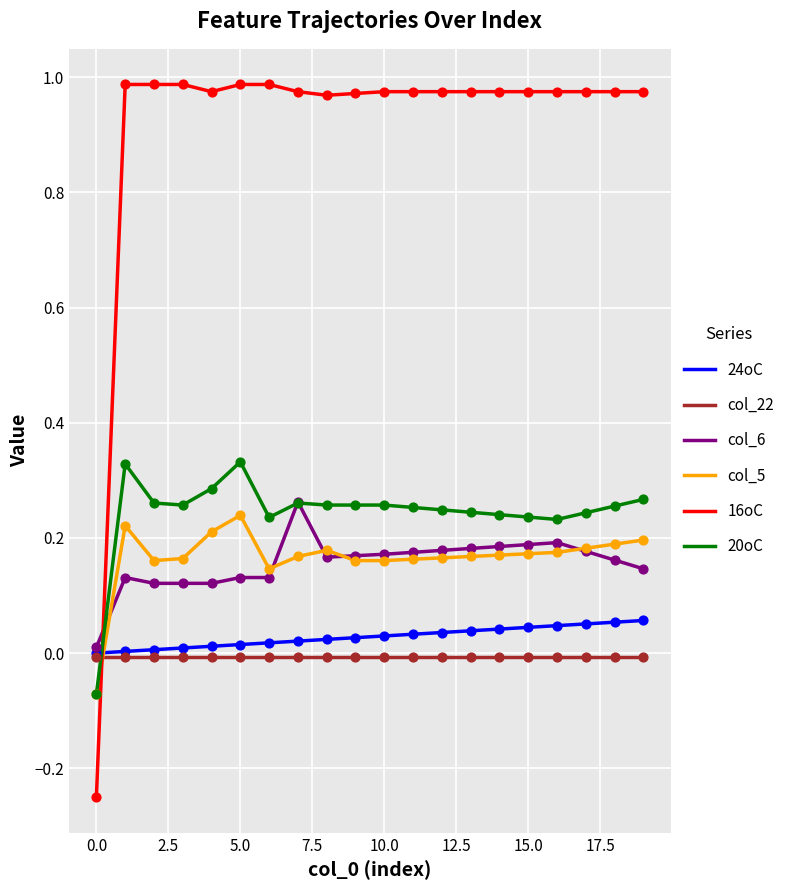

Which series has the widest spread of values?

16oC